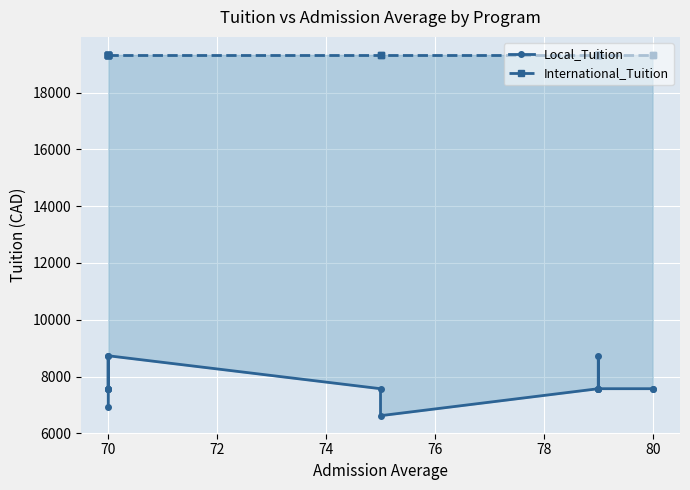

True or false: Local_Tuition has more than 1 points higher than both neighbors.

True